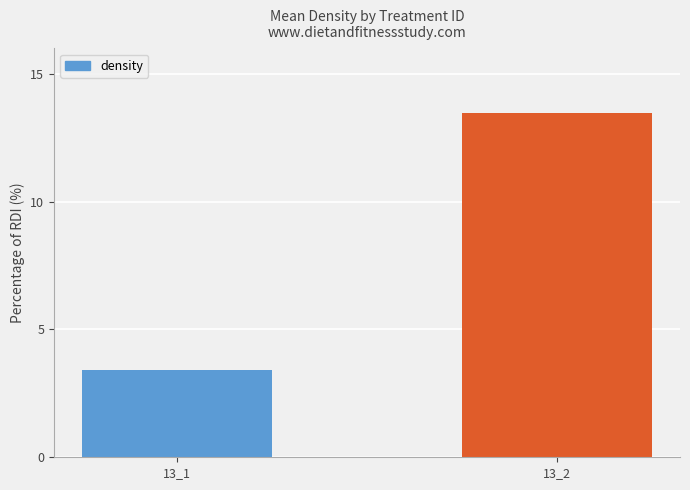

Which has a higher value, 13_1 or 13_2?

13_2